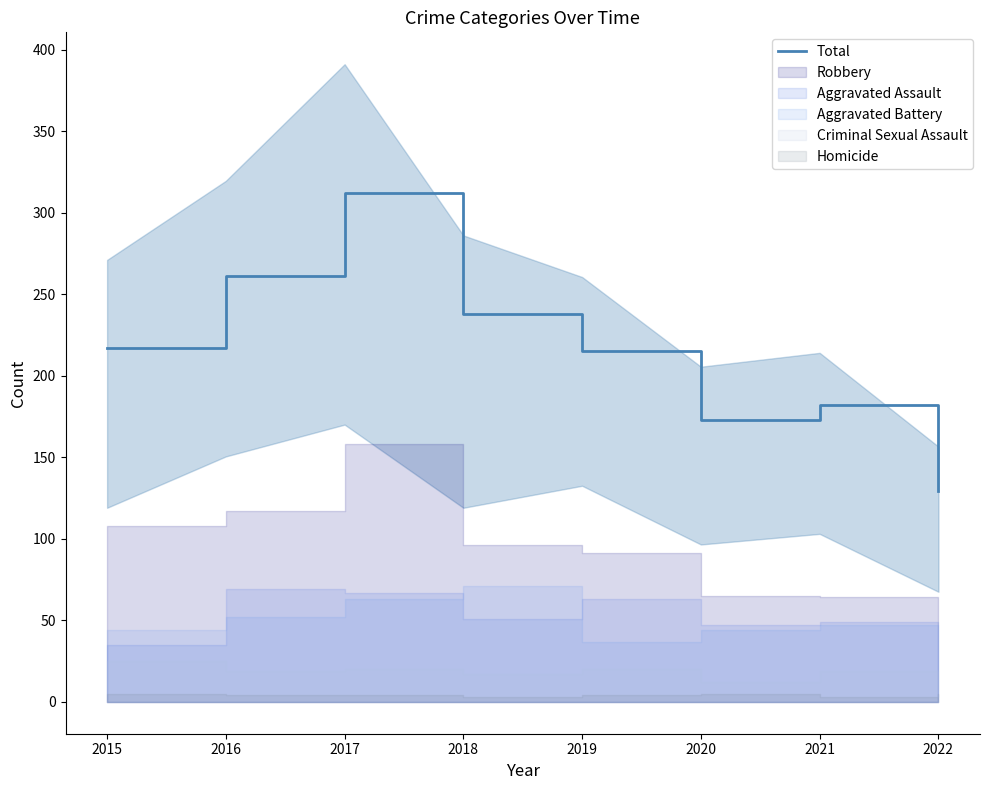

Which category has the highest value across all series?

2017